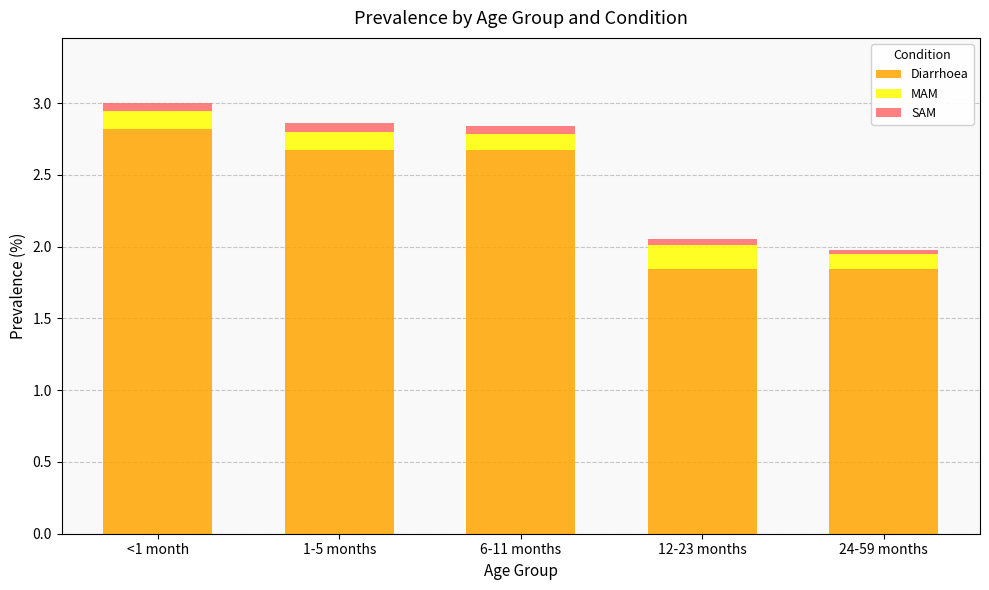

What is the maximum value for Diarrhoea?

2.8